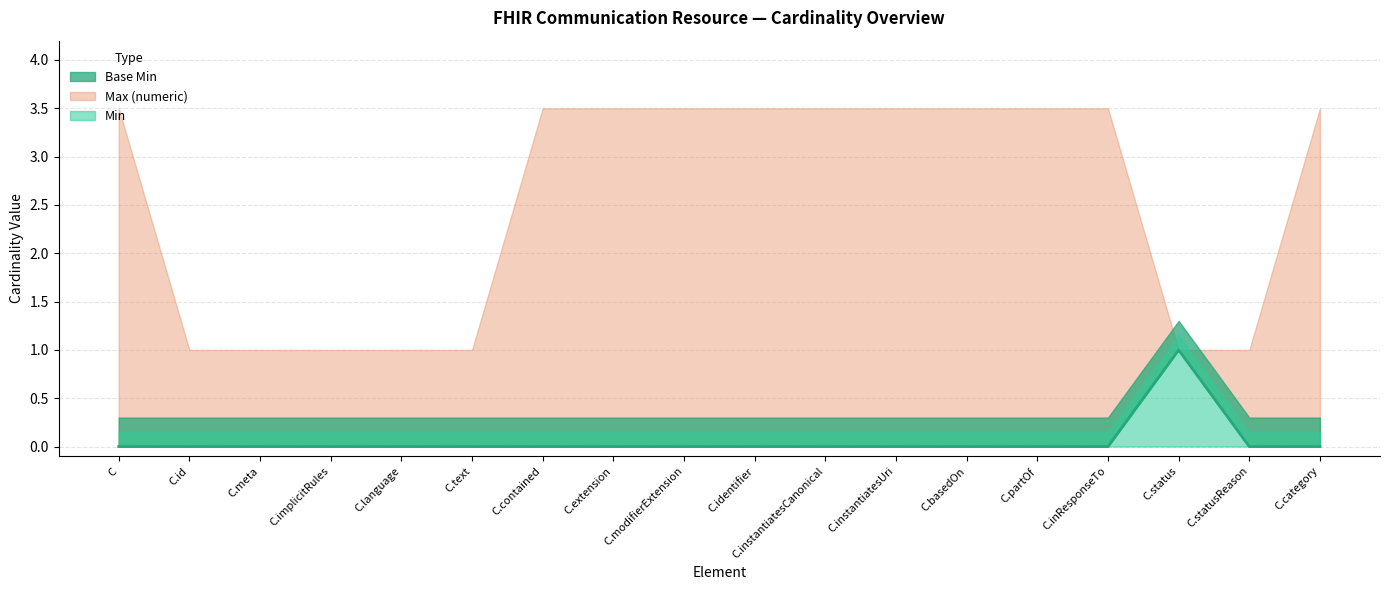

At which label does Min reach its peak?

C.status